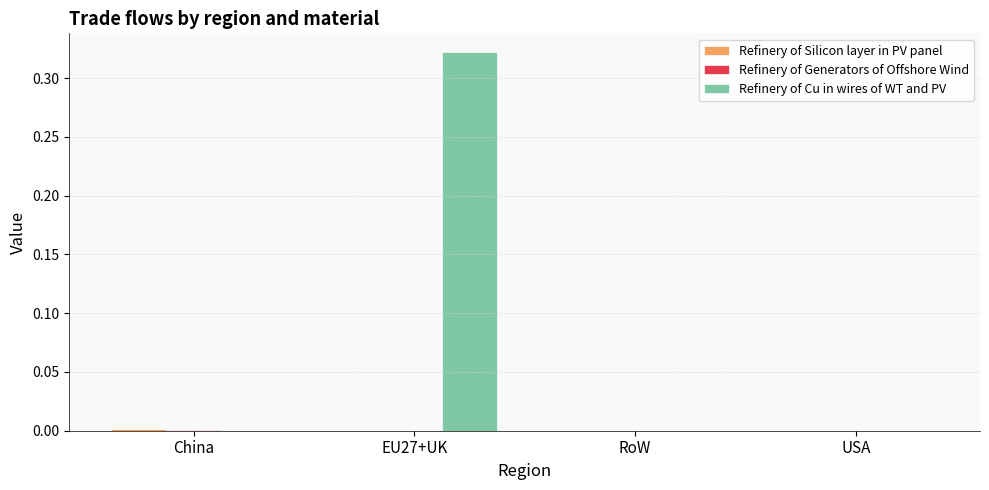

At which category is the sum across all series the highest?

EU27+UK